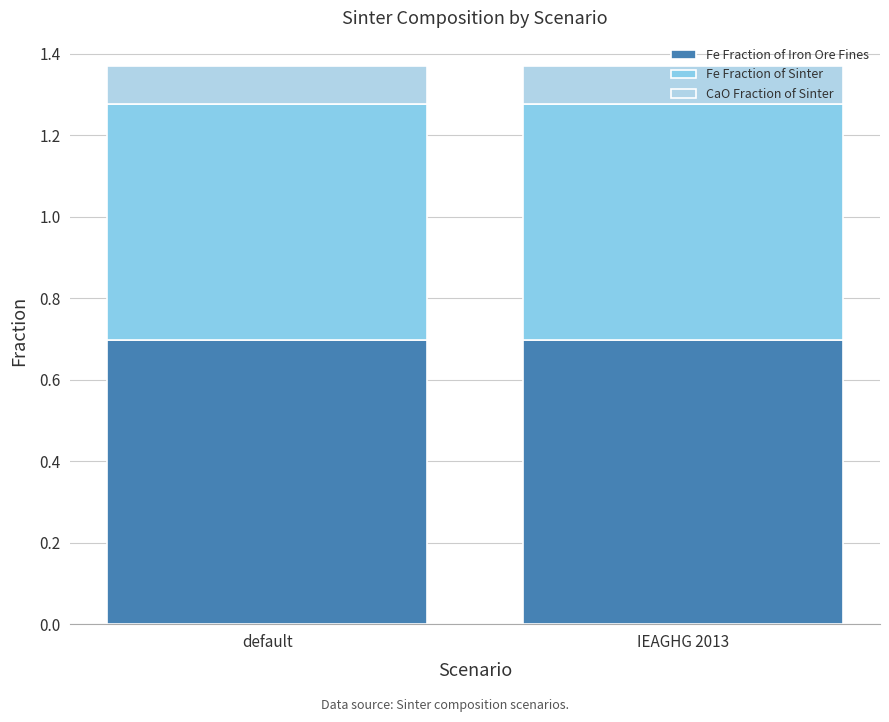

What is the sum of all Fe Fraction of Iron Ore Fines values?

1.4